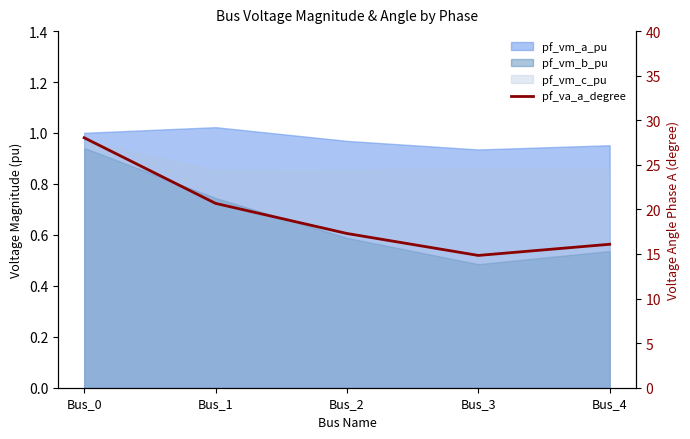

What is the value of the 4th point from the left?

14.8